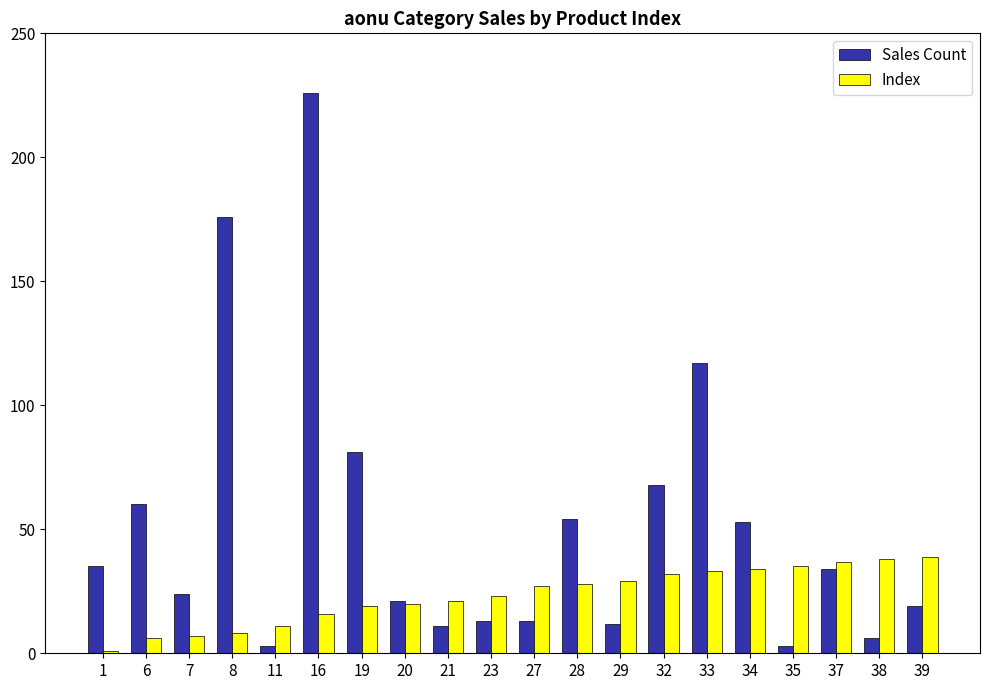

The Sales Count series shows 226 at 16. True or false?

True